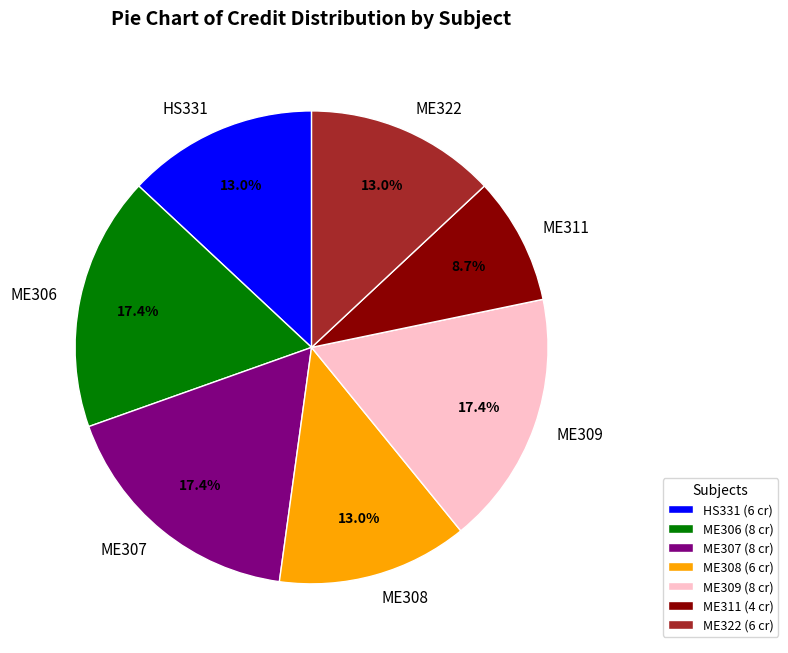

How many segments does this pie chart have?

7